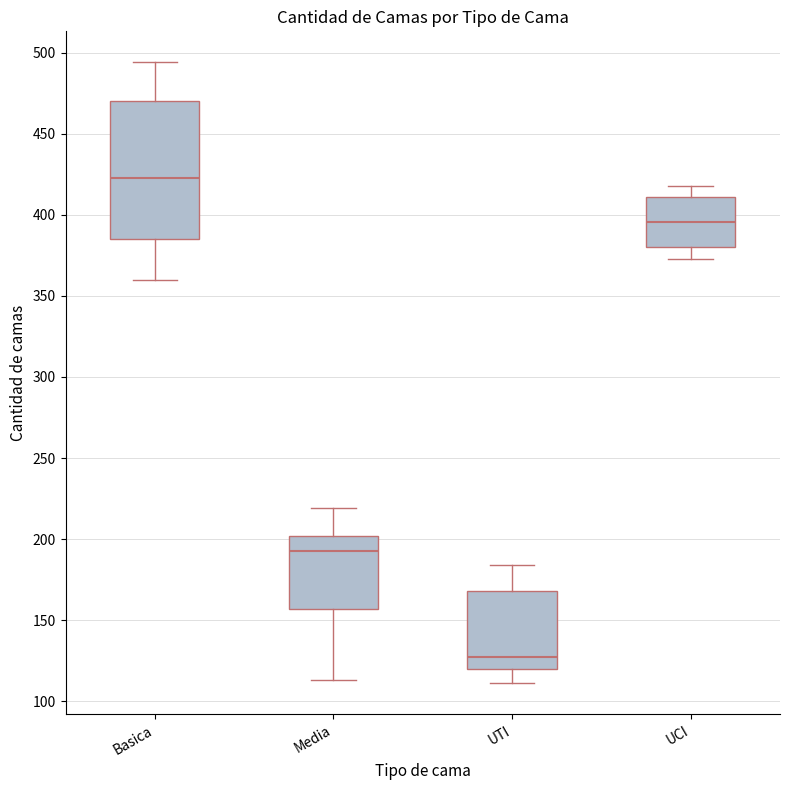

Where does the median line of the box for Basica sit on the y-axis? The values are not printed on the chart, so give them approximately, as read against the axis.

425